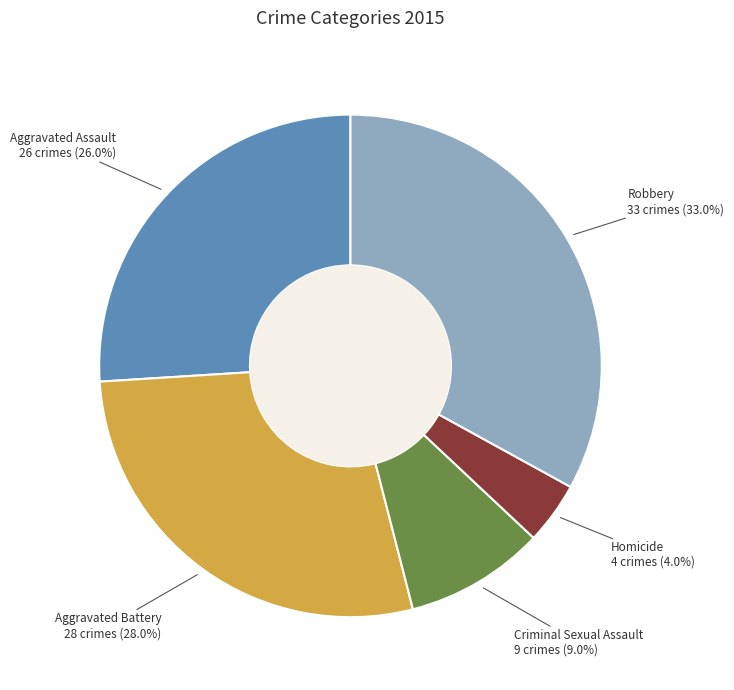

To the nearest percent, what is the average slice percentage?

20%